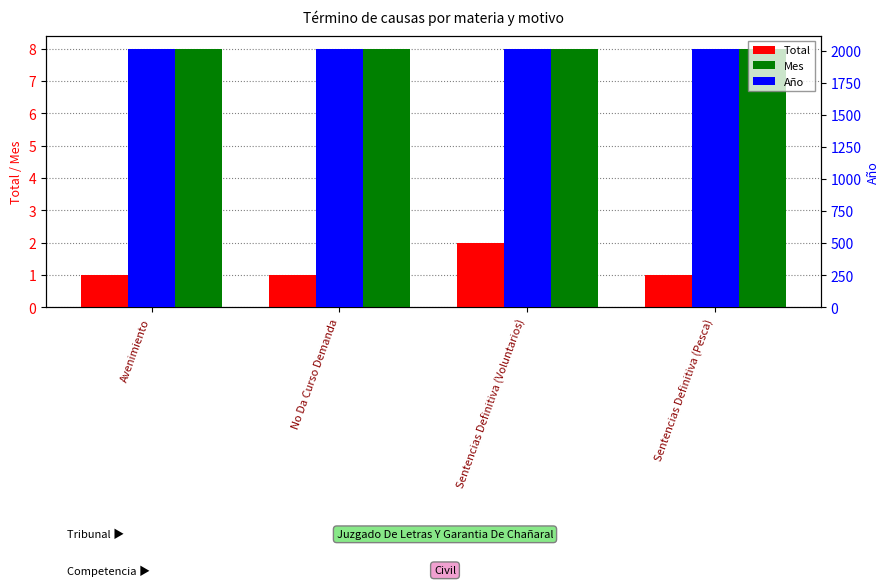

Which category has the lowest value across all series?

Avenimiento